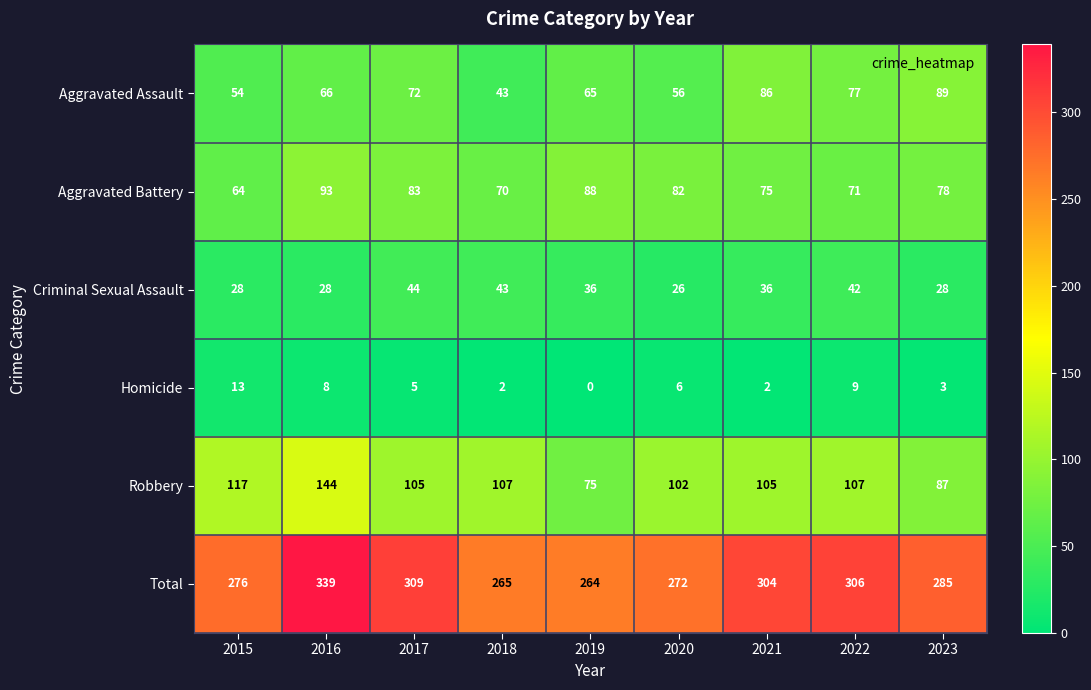

At which label does Aggravated Battery reach its peak?

2016